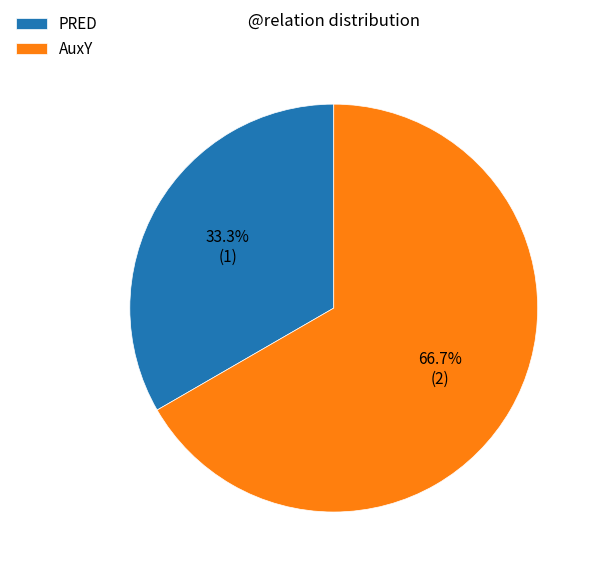

Which category accounts for the majority?

AuxY